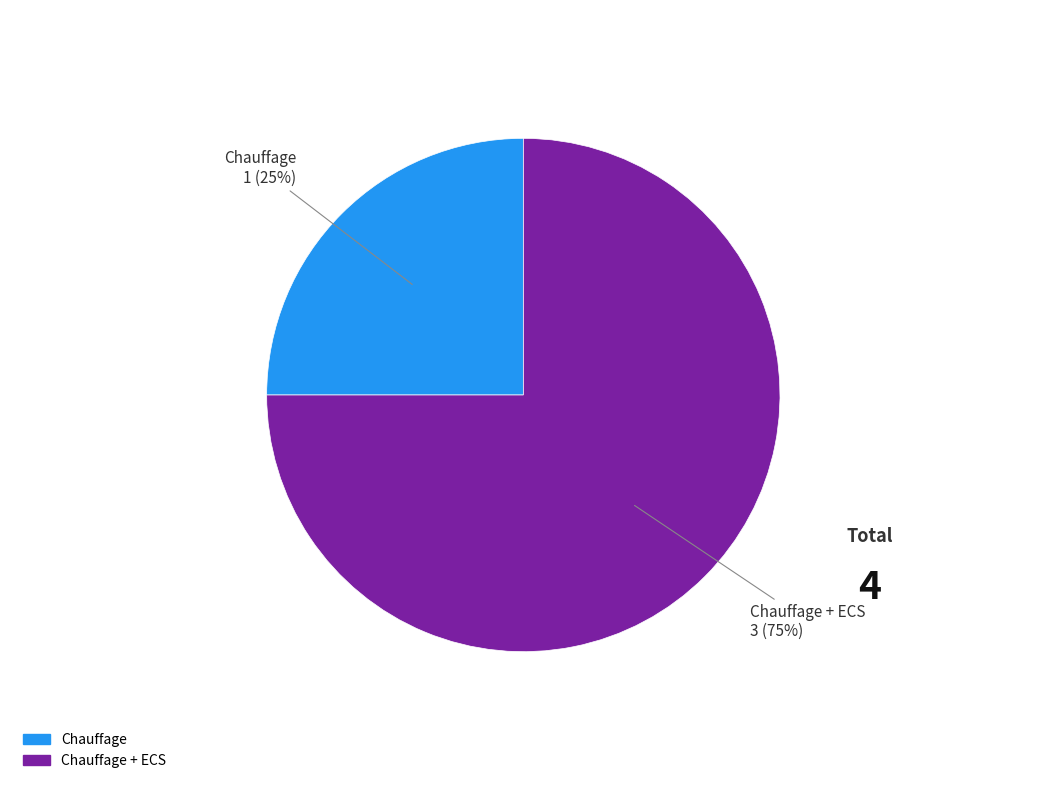

Count the number of slices in the pie.

2